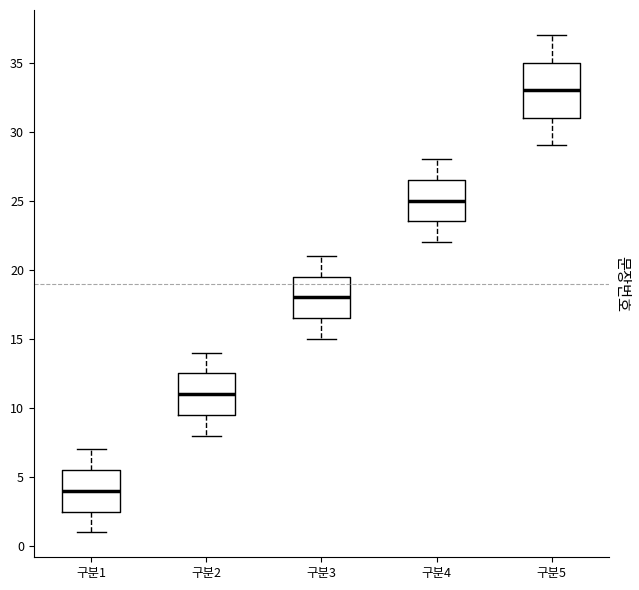

Where does the median line of the box for 구분3 sit on the y-axis? The values are not printed on the chart, so give them approximately, as read against the axis.

18.0